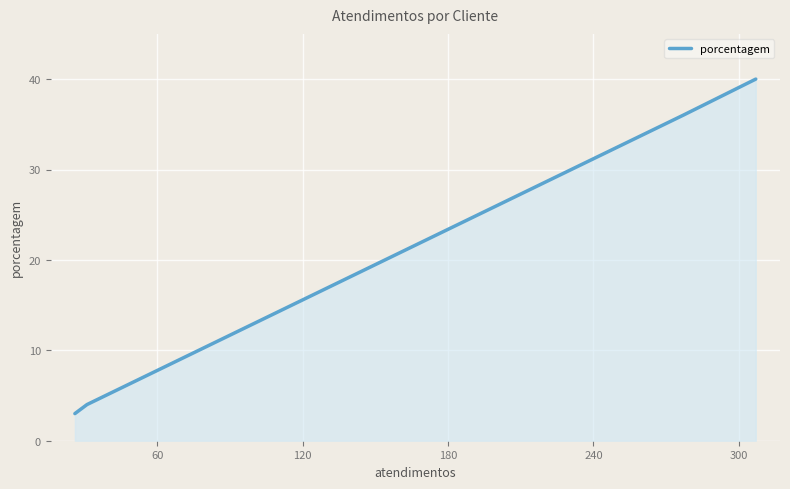

What is the value of the 3rd point from the left?

4